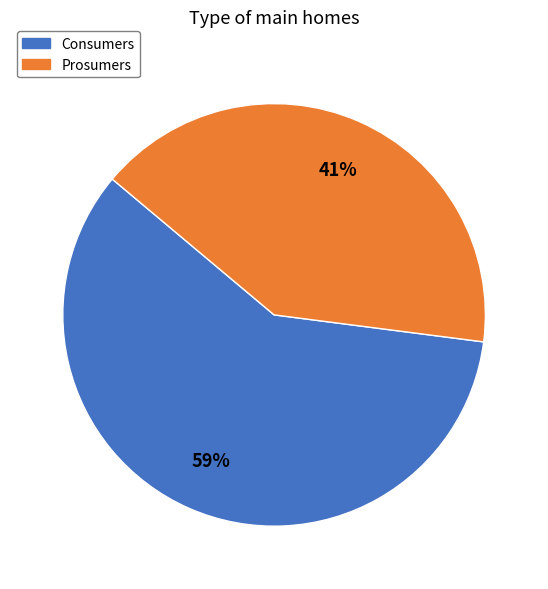

Is the sum of Consumers and Prosumers greater than half?

Yes